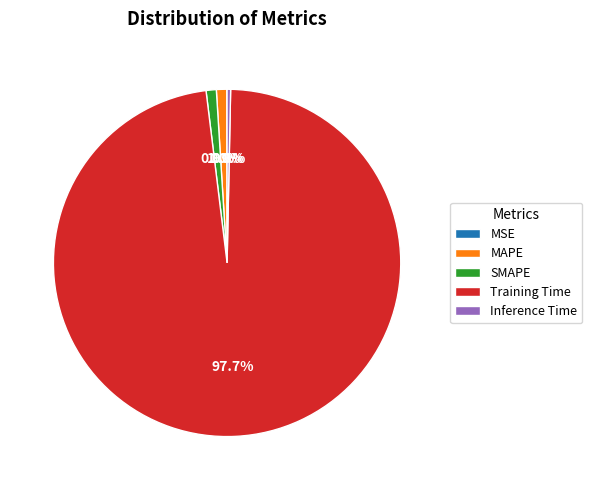

To the nearest percent, what is the average slice percentage?

20%